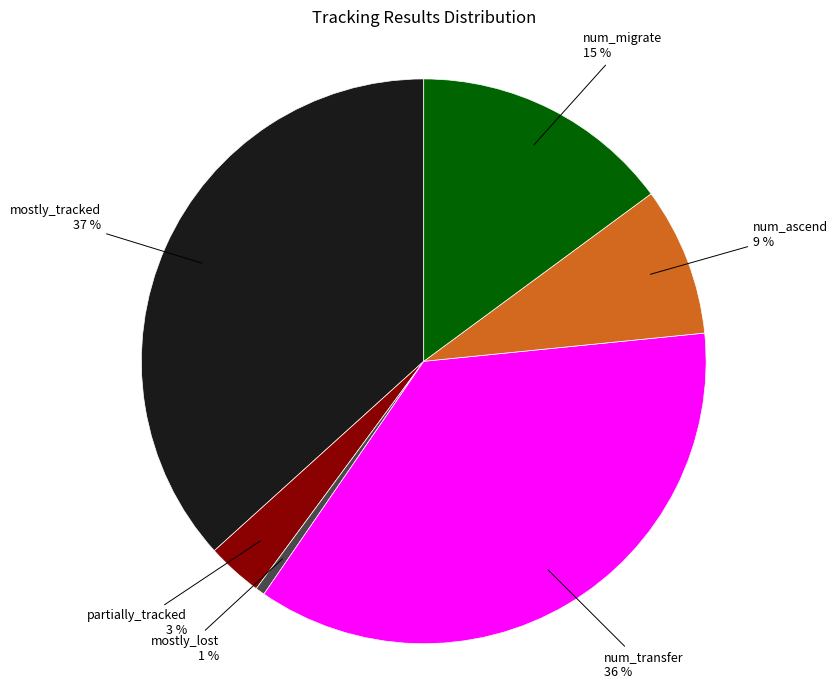

To the nearest percent, what is the difference between the largest and smallest slice percentages?

36%